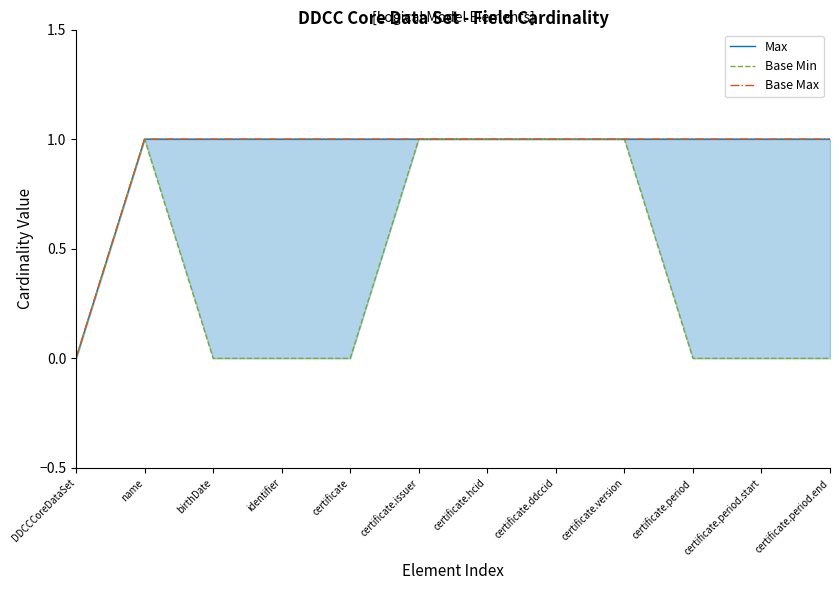

What is the value of the Base Max point at the 12th from the left?

1